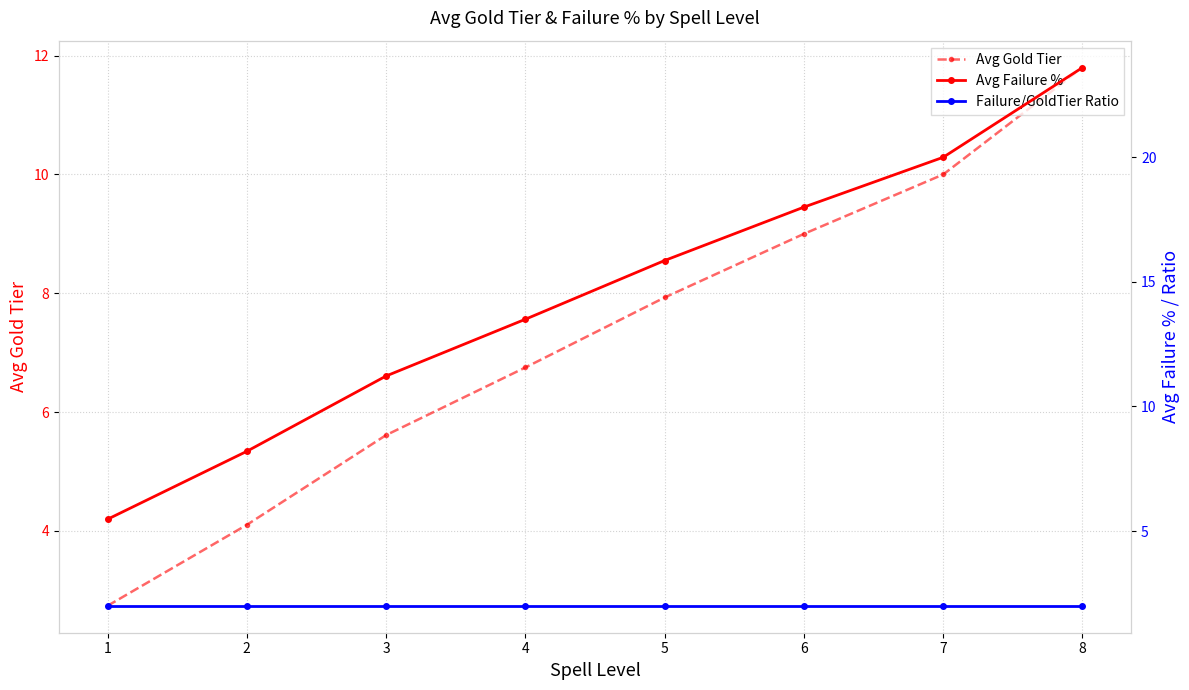

Where does the Avg Failure % series first go above 15?

5